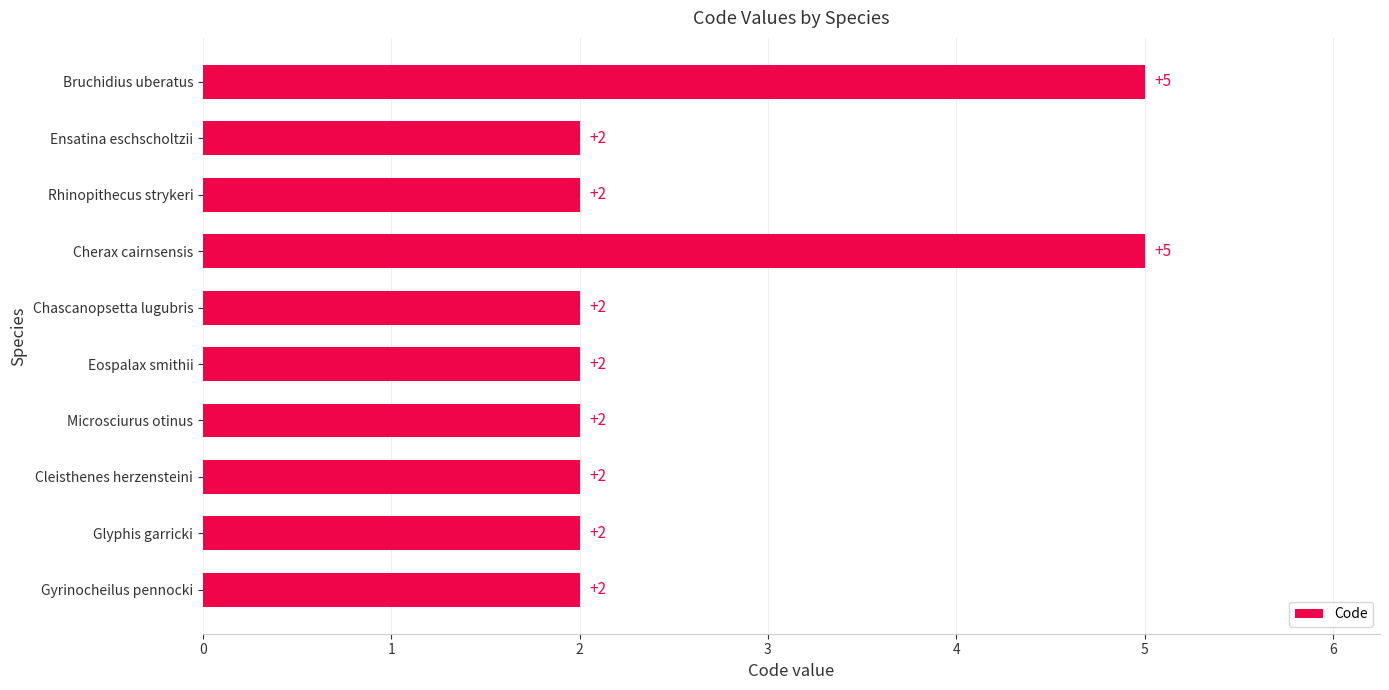

What is the average value?

3